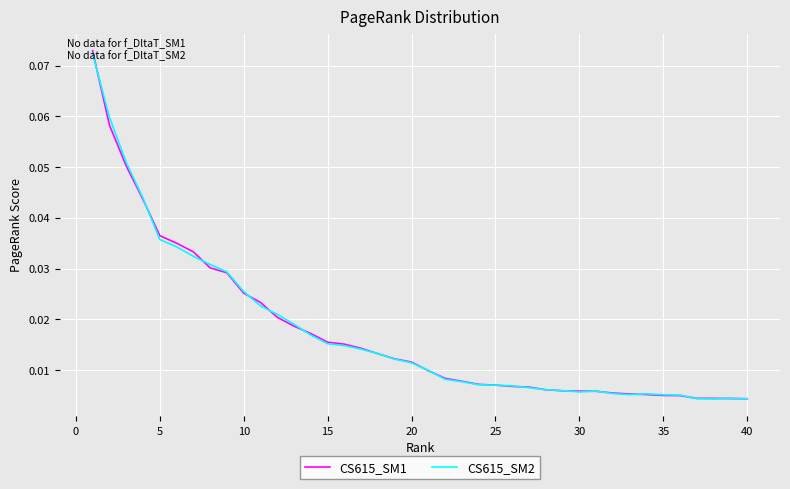

Which series has the largest range (max minus min)?

CS615_SM1